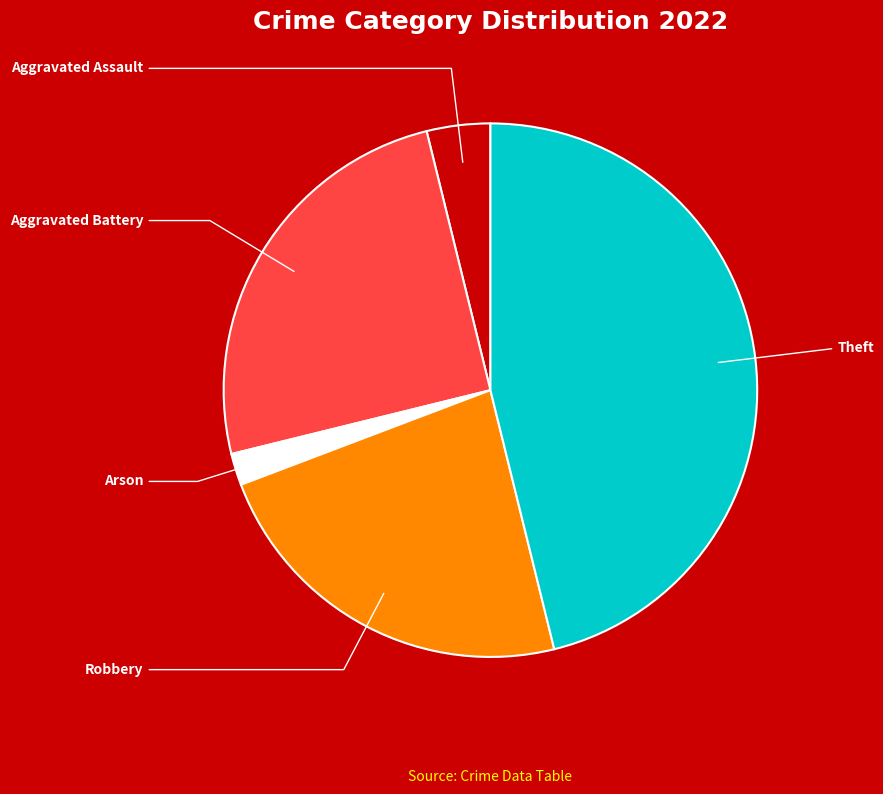

Between Aggravated Assault and Arson, which is larger?

Aggravated Assault